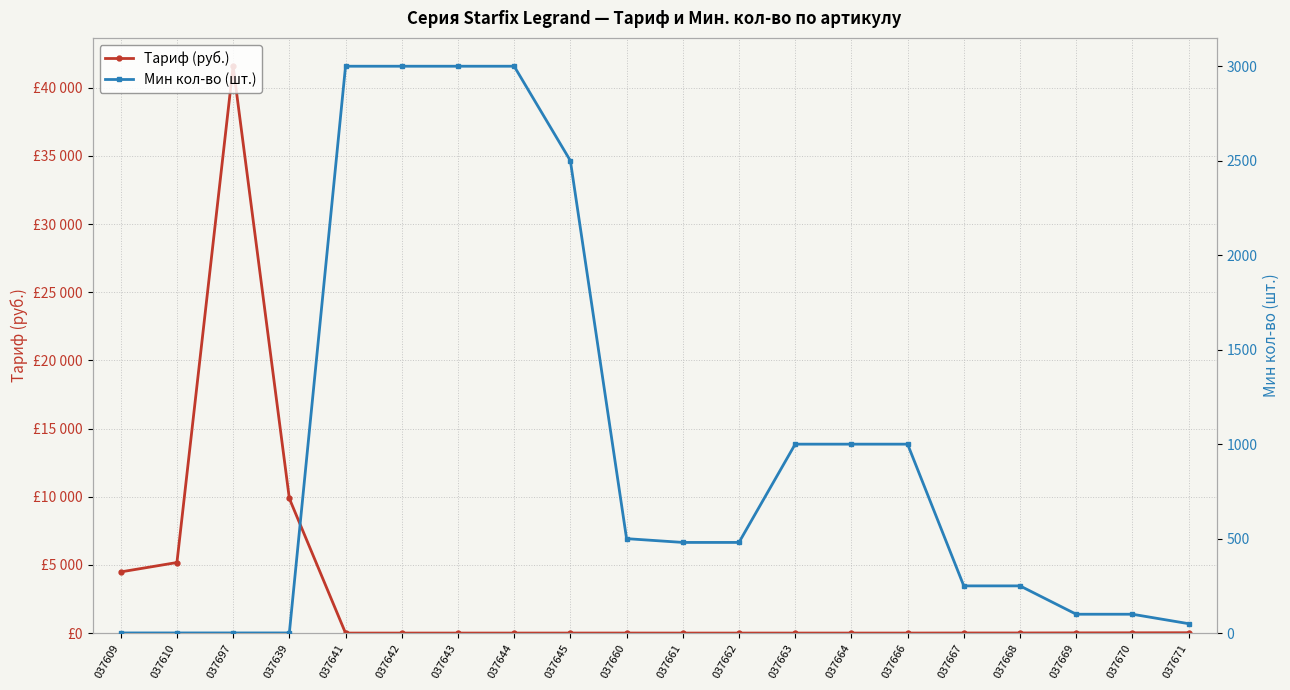

What is the difference between the second highest and second lowest values in the Тариф (руб.) series?

9872.0